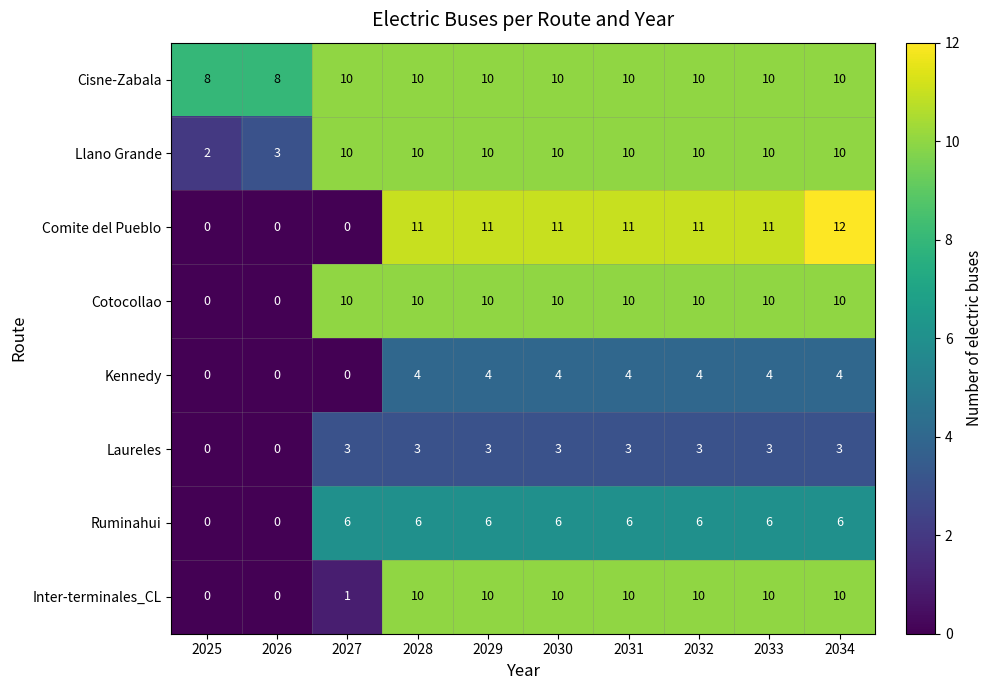

Is it true that Llano Grande equals 1 at 2025?

False